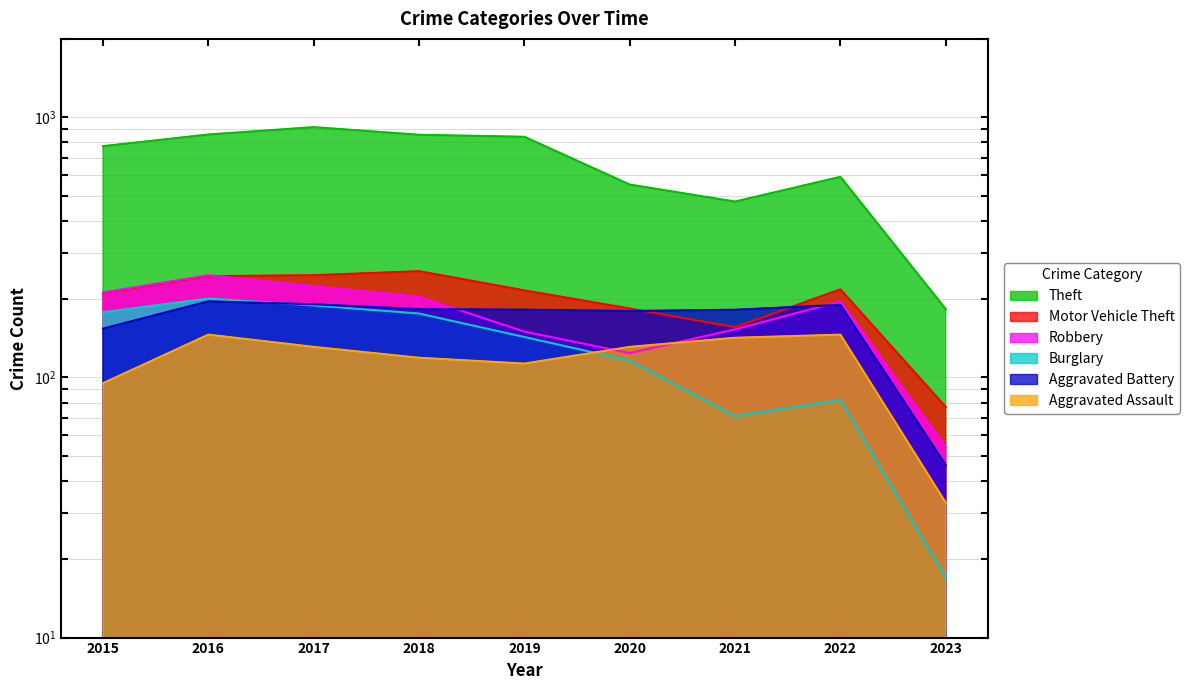

True or false: Theft has a value of 841 at 2019.

True